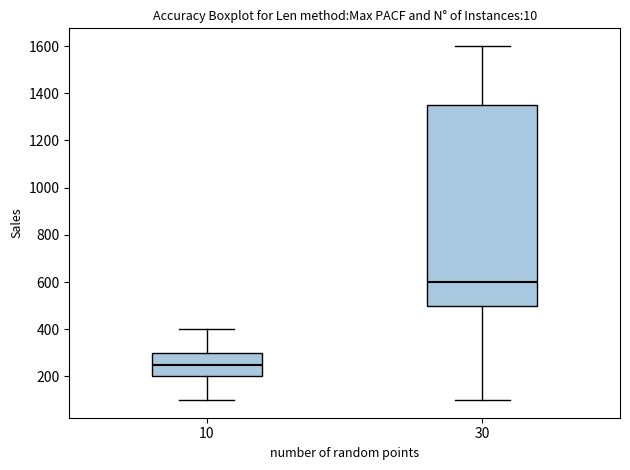

Which box's median line is the lowest?

10